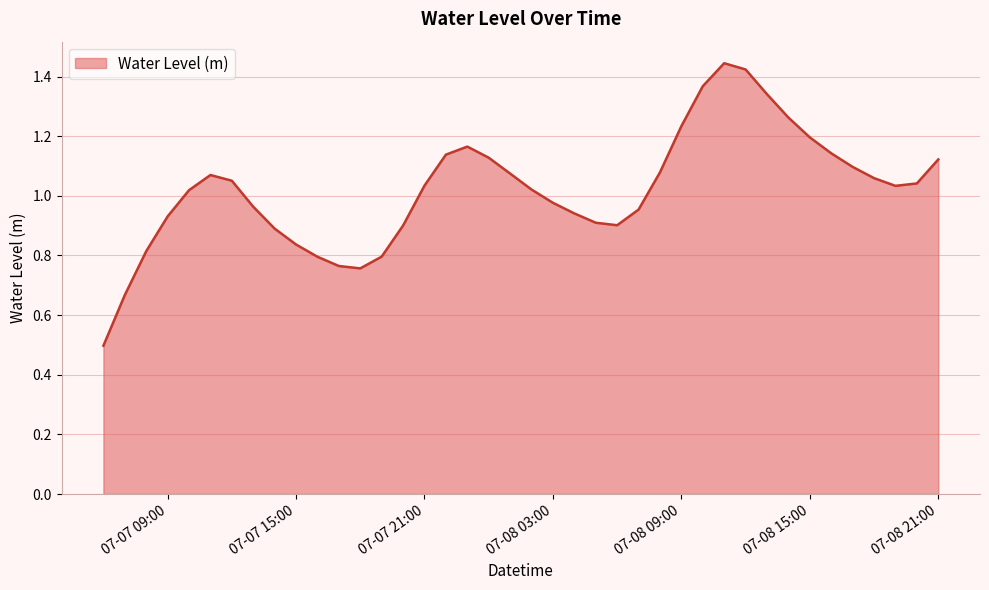

Which label corresponds to the smallest value in the chart?

2025-07-07 06:00:00